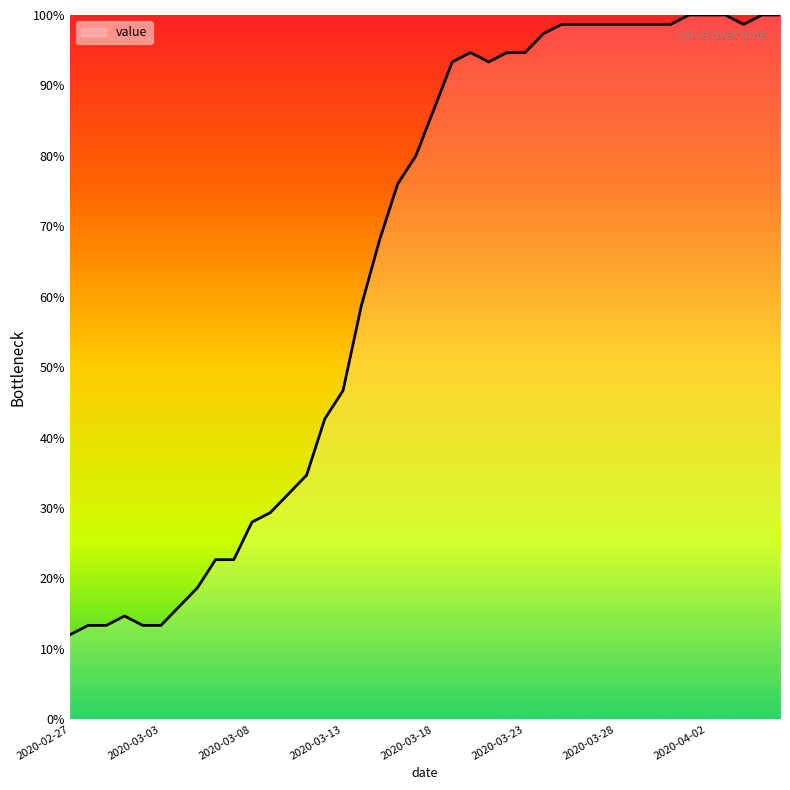

What is the maximum value shown in the chart?

100.0